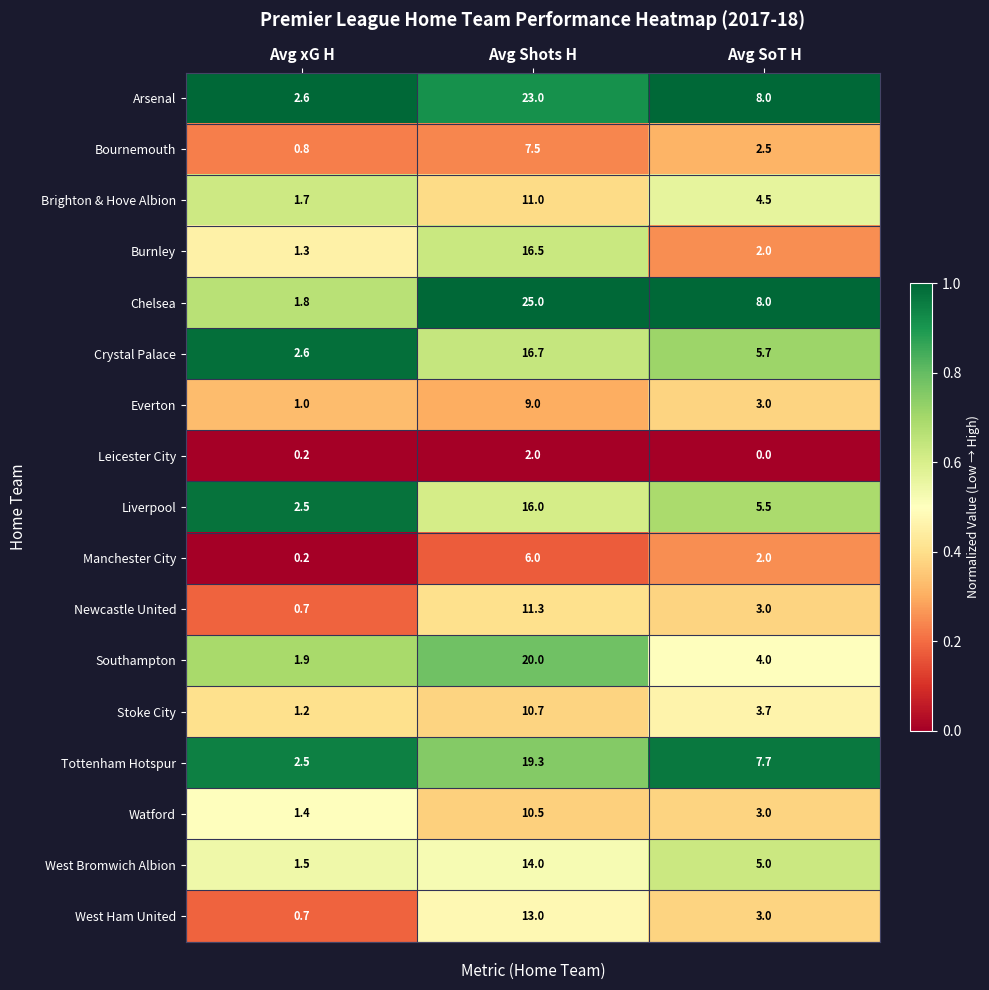

What is the total value across all series at Avg xG H?

24.6